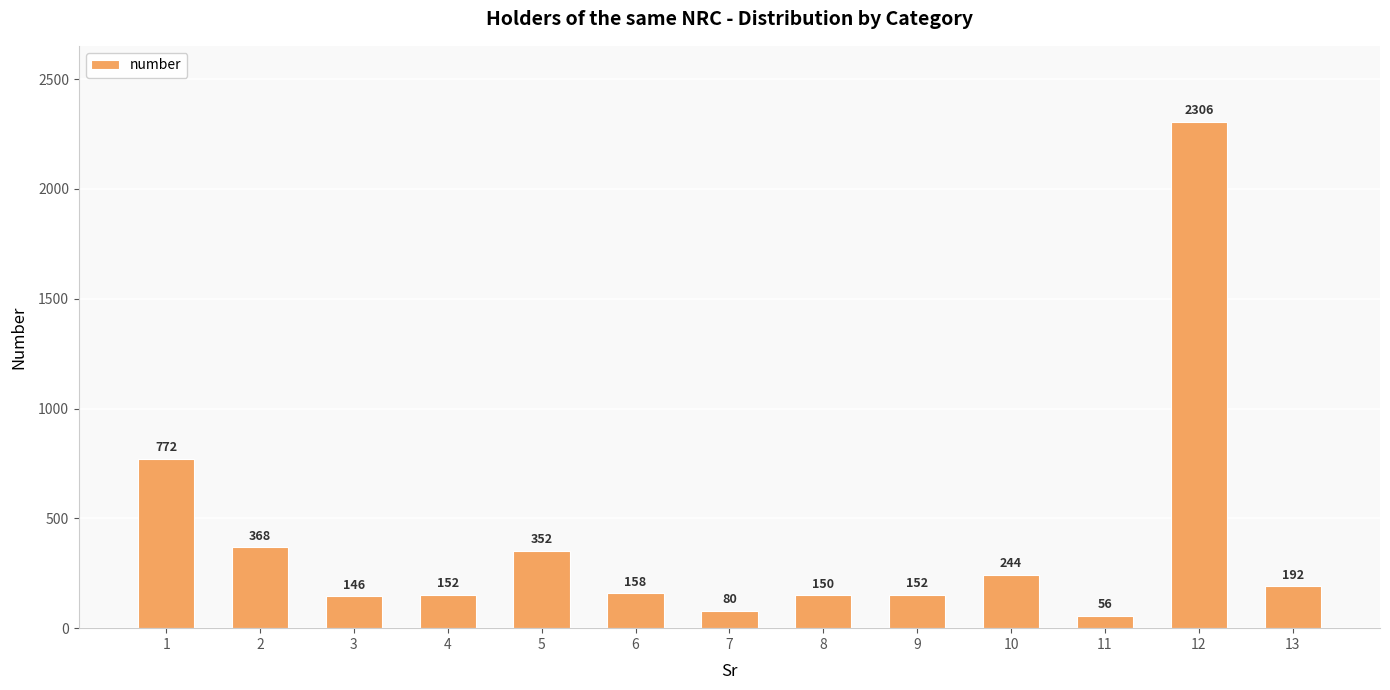

What is the average value?

394